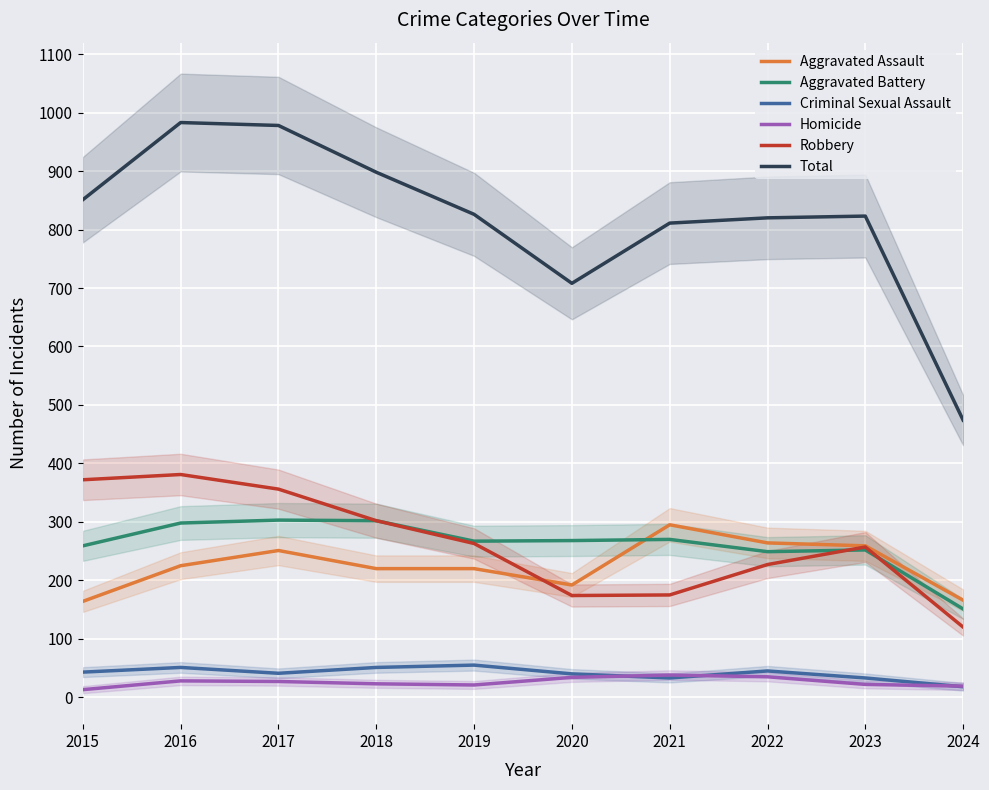

What is the average value of the Aggravated Assault series?

226